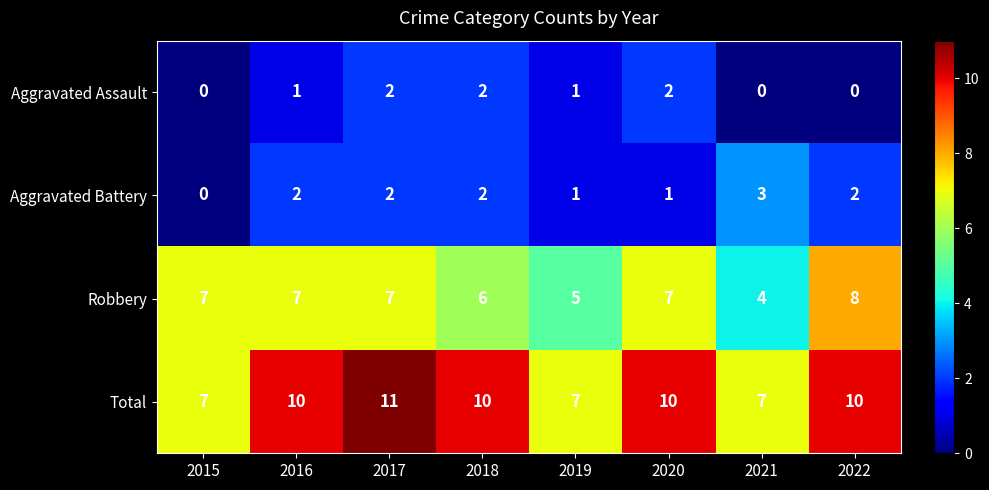

What is the sum of all Total values?

72